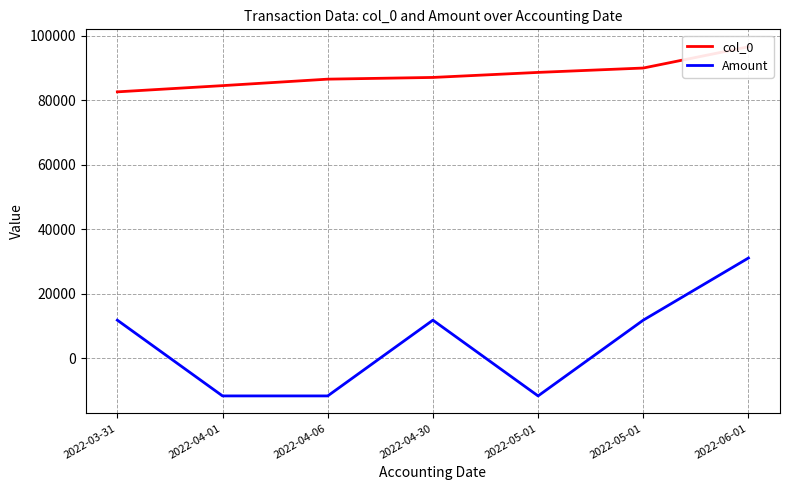

Which series has the widest spread of values?

Amount